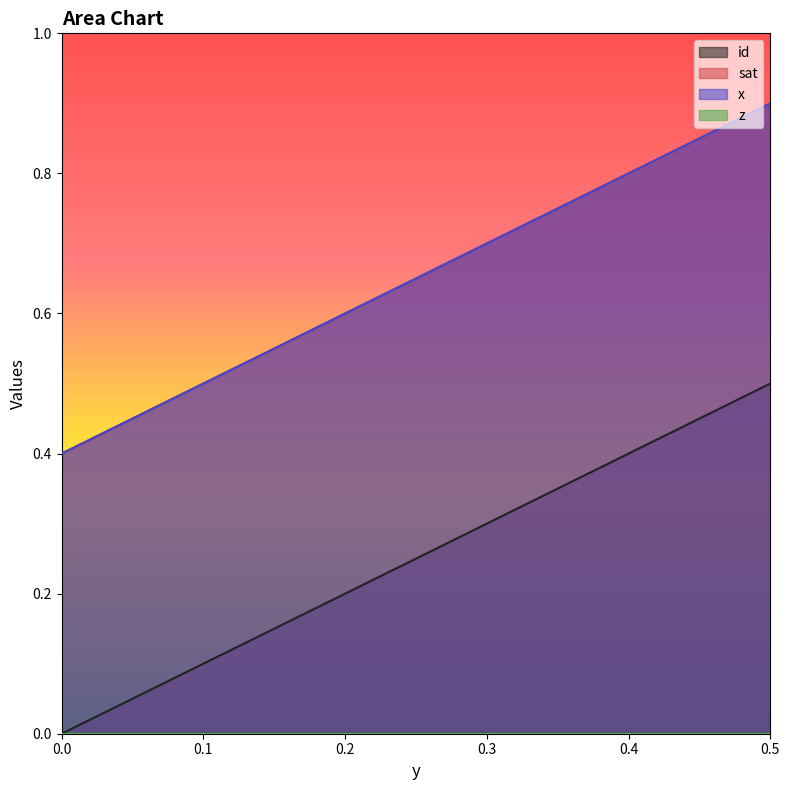

Between 0.071428571428571 and 0.5, which series saw the biggest shift?

id